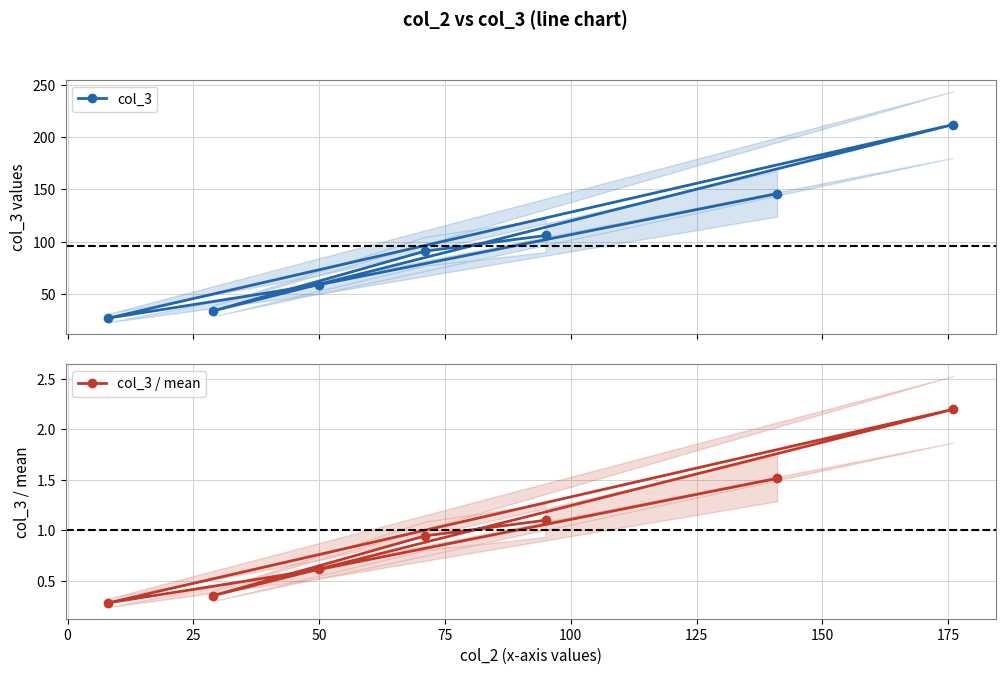

True or false: col_3 and col_3 / mean intersect in this chart.

False